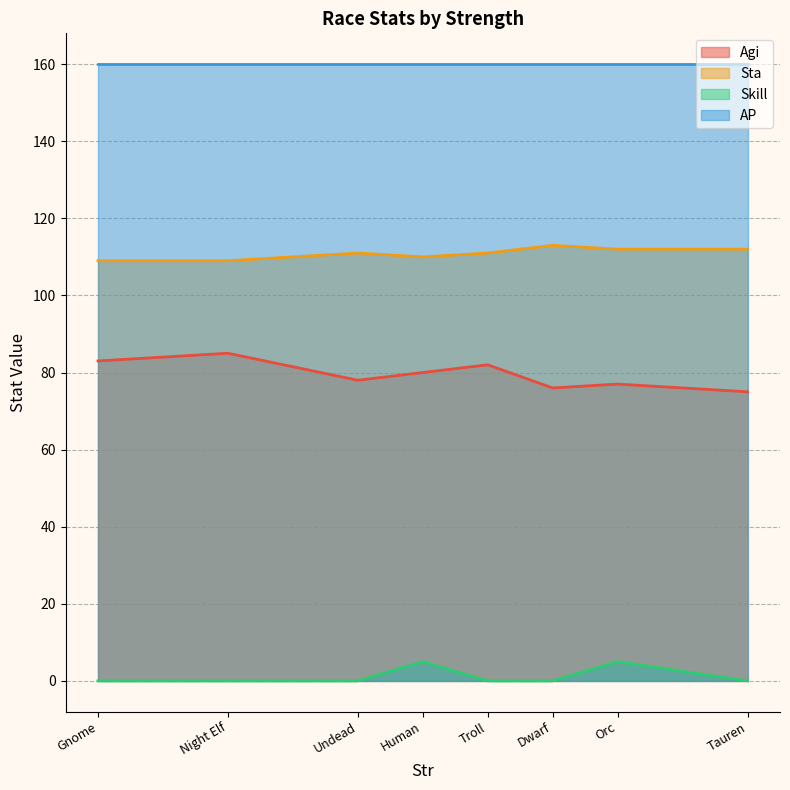

What is the minimum value for Sta?

109